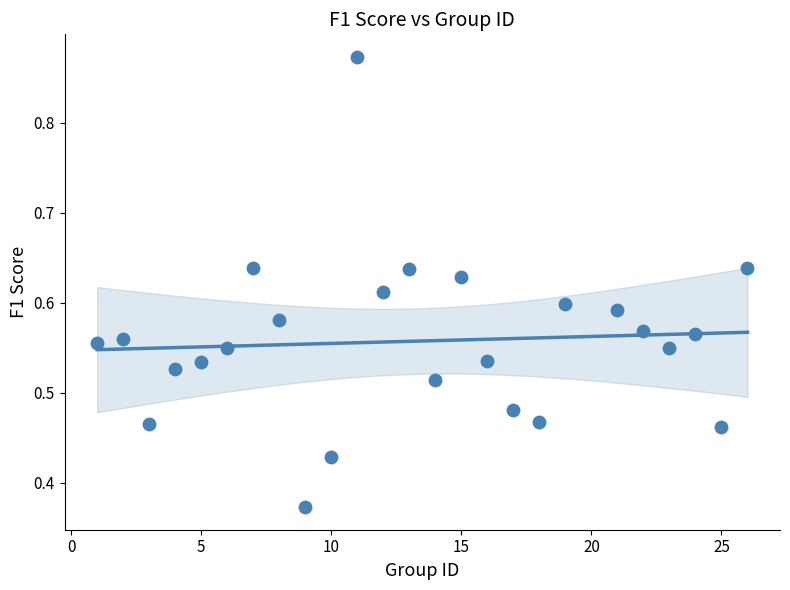

What is the range of X values (max minus min)?

25.0